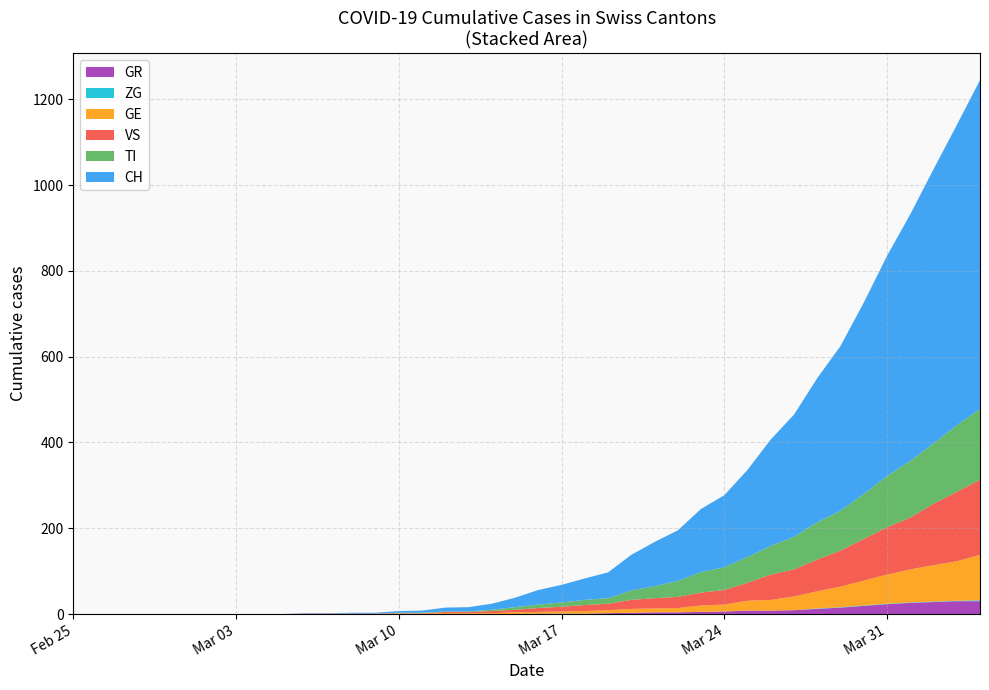

Reading left to right, transcribe all the data shown in this chart.

CH: 0=0	1=0	2=0	3=0	4=0	5=0	6=0	7=0	8=0	9=0	10=1	11=1	12=2	13=2	14=4	15=5	16=9	17=10	18=14	19=22	20=34	21=41	22=50	23=60	24=83	25=103	26=118	27=147	28=168	29=203	30=248	31=285	32=336	33=384	34=446	35=513	36=575	37=639	38=700	39=767
GE: 0=0	1=0	2=0	3=0	4=0	5=0	6=0	7=0	8=0	9=0	10=0	11=0	12=0	13=0	14=1	15=1	16=2	17=2	18=2	19=4	20=4	21=5	22=6	23=7	24=9	25=9	26=10	27=15	28=16	29=23	30=25	31=32	32=40	33=48	34=58	35=68	36=77	37=85	38=92	39=106
TI: 0=0	1=0	2=0	3=0	4=0	5=0	6=0	7=0	8=0	9=0	10=0	11=0	12=0	13=0	14=1	15=1	16=1	17=1	18=3	19=6	20=8	21=10	22=12	23=13	24=22	25=28	26=37	27=48	28=53	29=60	30=67	31=76	32=87	33=93	34=105	35=120	36=132	37=141	38=155	39=165
VS: 0=0	1=0	2=0	3=0	4=0	5=0	6=0	7=0	8=0	9=0	10=1	11=1	12=1	13=1	14=1	15=1	16=3	17=3	18=5	19=6	20=9	21=11	22=14	23=15	24=21	25=24	26=26	27=30	28=34	29=42	30=59	31=63	32=74	33=84	34=97	35=110	36=121	37=143	38=162	39=175
GR: 0=0	1=0	2=0	3=0	4=0	5=0	6=0	7=0	8=0	9=0	10=0	11=0	12=0	13=0	14=0	15=0	16=0	17=0	18=0	19=0	20=1	21=1	22=1	23=2	24=3	25=4	26=4	27=5	28=6	29=8	30=8	31=9	32=12	33=15	34=19	35=23	36=26	37=28	38=30	39=30
ZG: 0=0	1=0	2=0	3=0	4=0	5=0	6=0	7=0	8=0	9=0	10=0	11=0	12=0	13=0	14=0	15=0	16=0	17=0	18=0	19=0	20=0	21=0	22=0	23=0	24=0	25=0	26=0	27=0	28=0	29=0	30=0	31=0	32=1	33=1	34=1	35=1	36=1	37=1	38=1	39=2